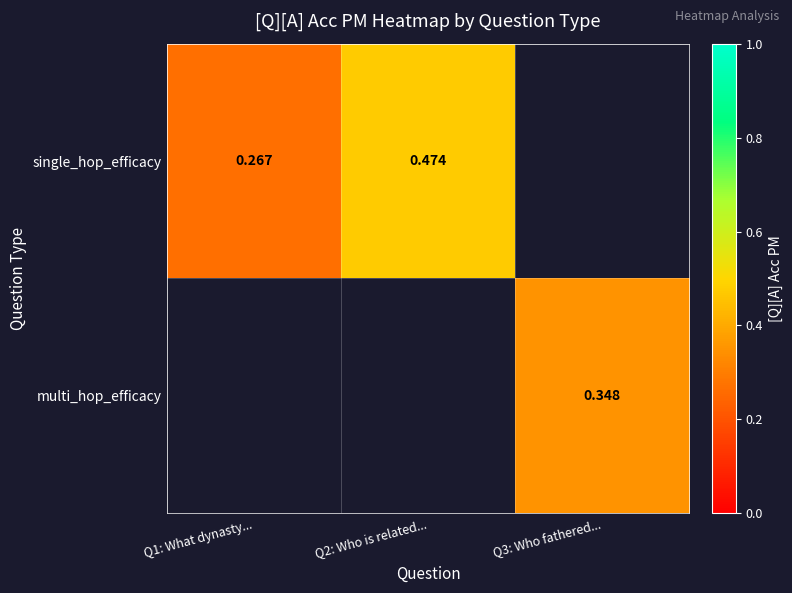

Is the value of single_hop_efficacy at Q2: Who is related... greater than the value of multi_hop_efficacy at Q3: Who fathered...?

Yes